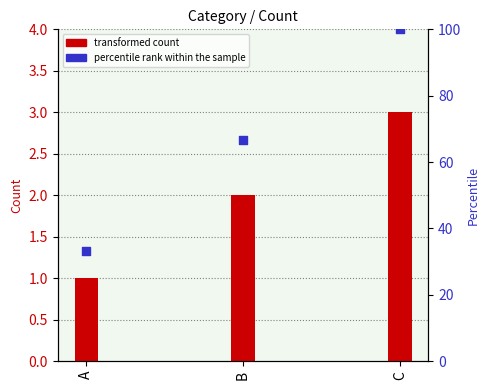

At how many categories does at least one series exceed 19?

3